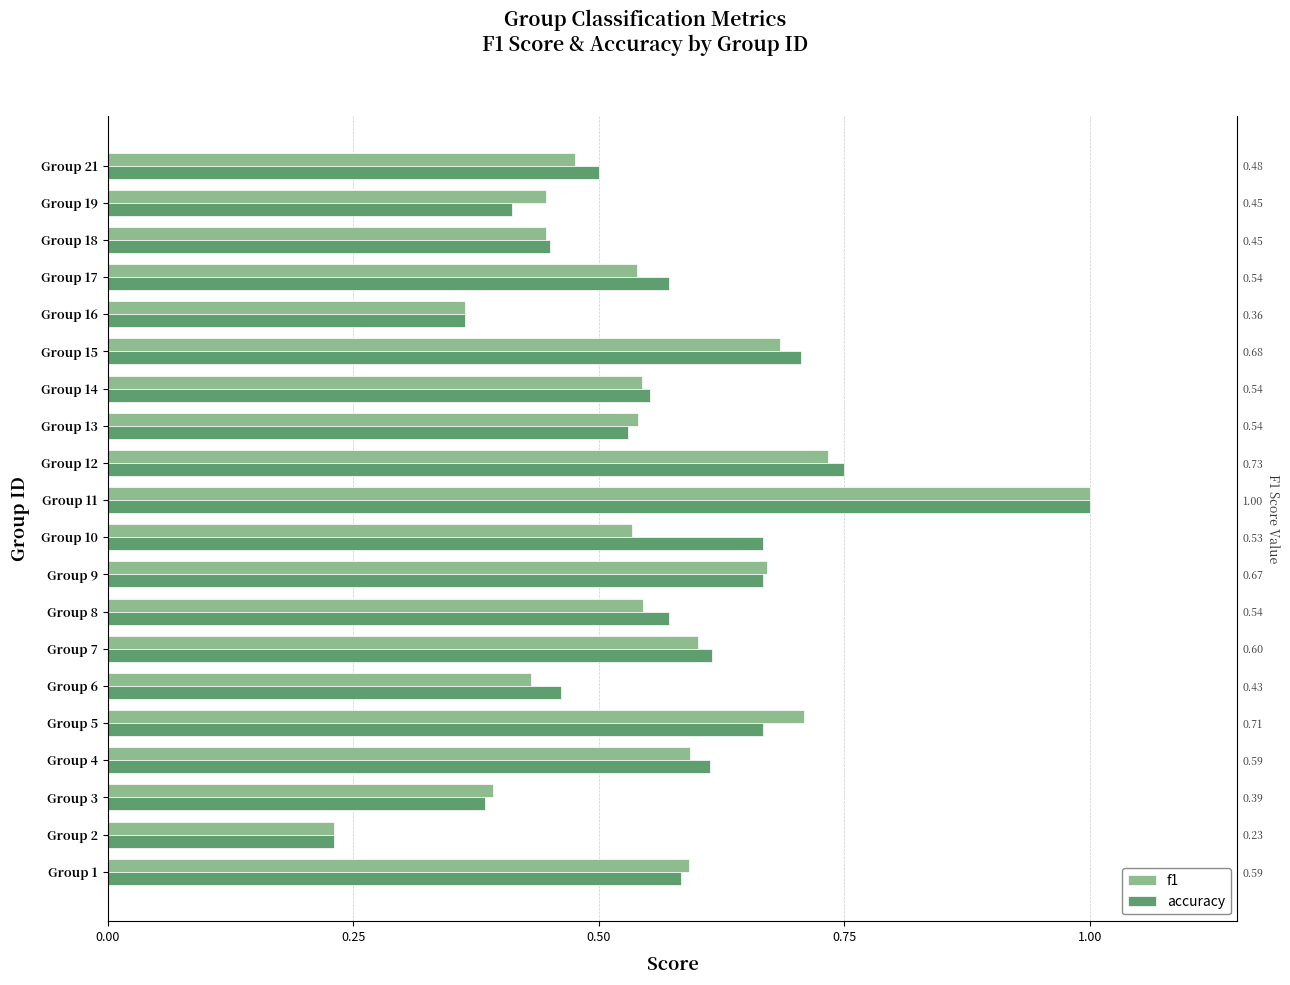

What position from the right is 19?

1